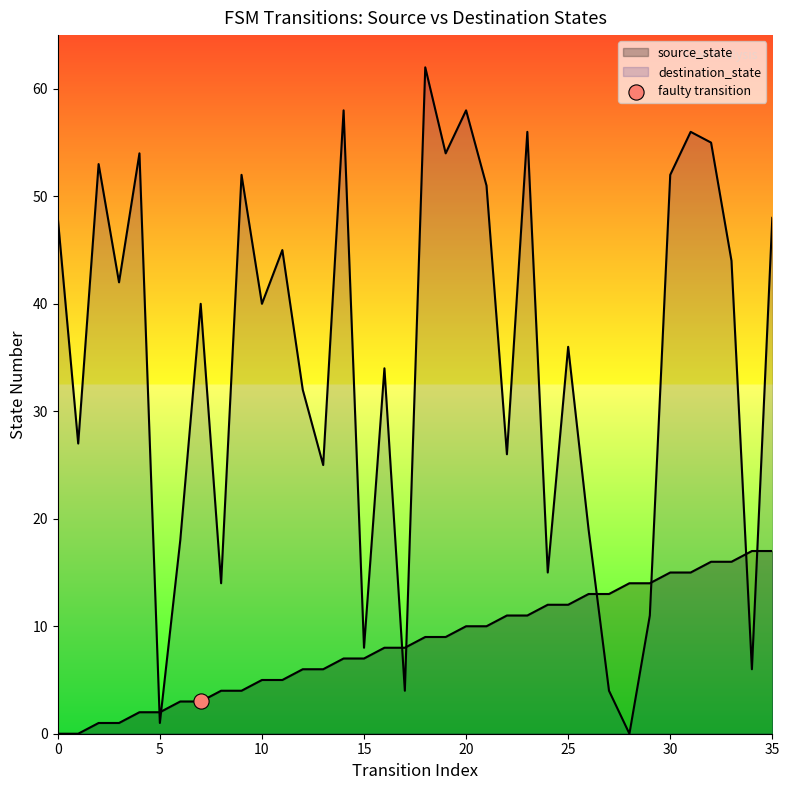

At how many categories does at least one series exceed 61?

1